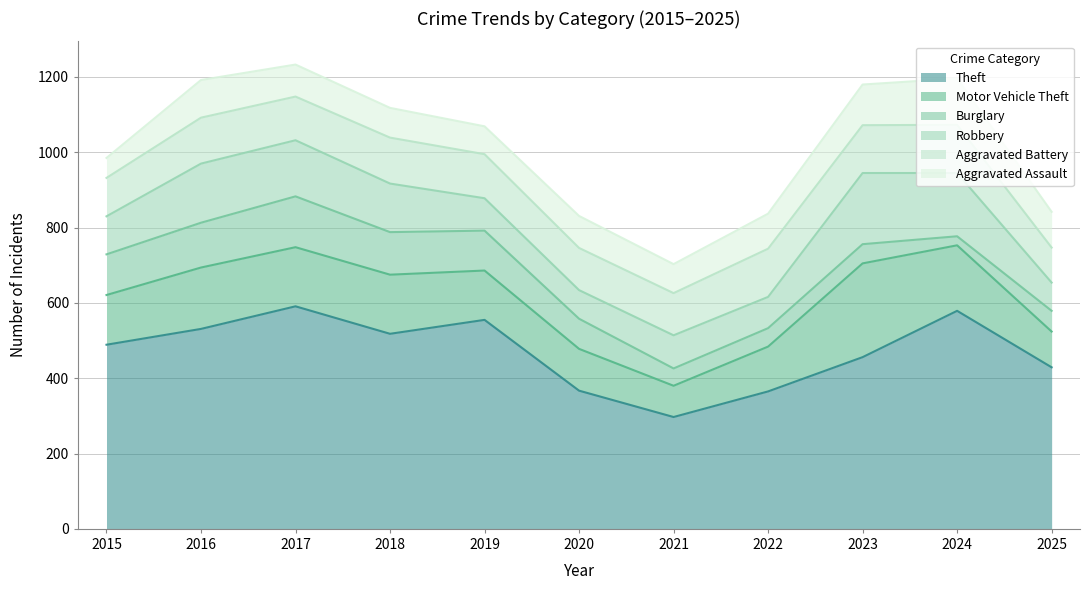

What is the spread (max minus min) of values at 2023?

405